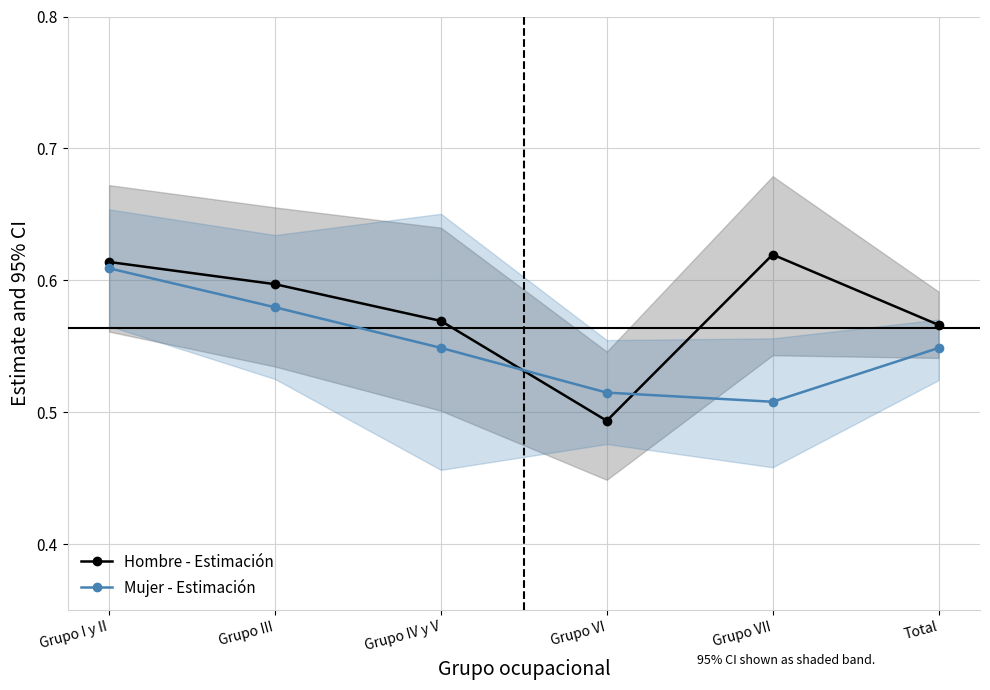

In Hombre - Estimación, how many points are higher than both neighbors (excluding endpoints)?

1